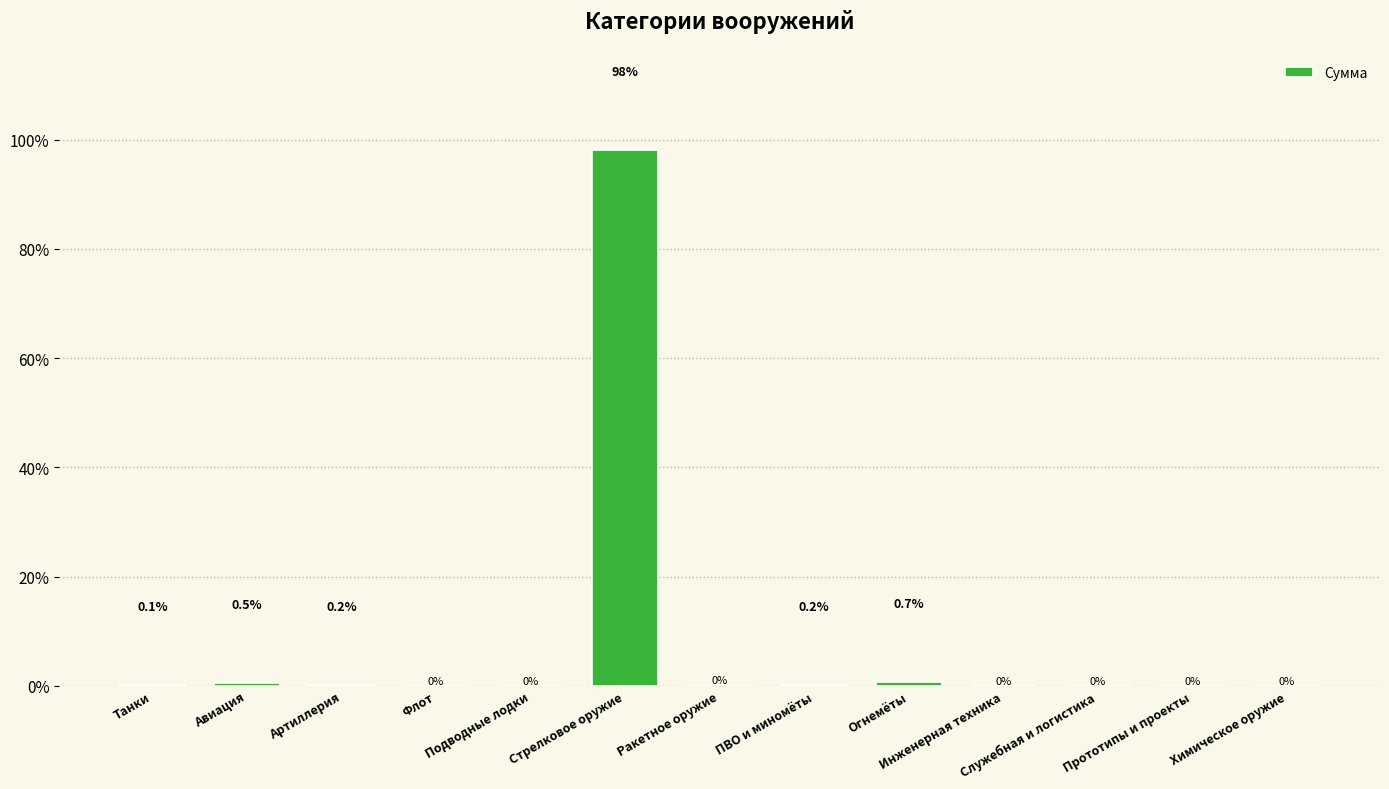

Is it true that the value at Стрелковое оружие is 98.2?

True